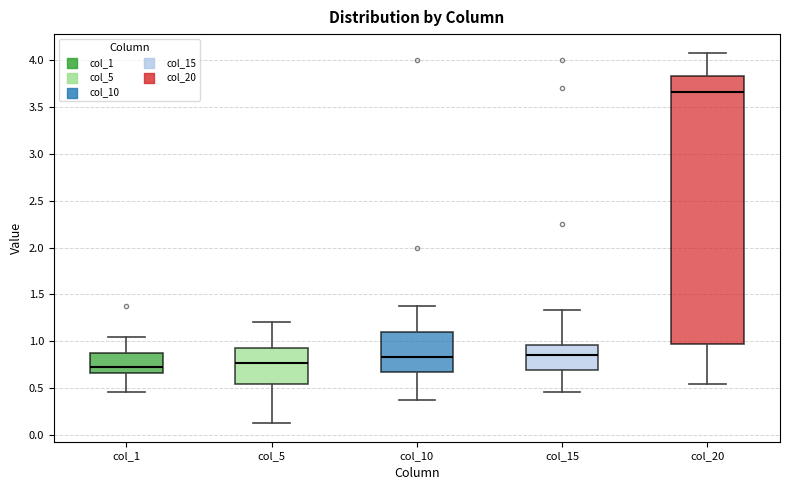

Reading left to right, transcribe this box plot: for each box, give where its median line is, the range the box spans, and where its two whiskers end, as read against the y-axis. The values are not printed on the chart, so give them approximately, as read against the axis.

col_1: median 0.75, box 0.65 to 0.90, whiskers 0.45 to 1.05
col_5: median 0.75, box 0.55 to 0.95, whiskers 0.15 to 1.20
col_10: median 0.85, box 0.65 to 1.10, whiskers 0.40 to 1.40
col_15: median 0.85, box 0.70 to 0.95, whiskers 0.45 to 1.35
col_20: median 3.65, box 0.95 to 3.85, whiskers 0.55 to 4.10